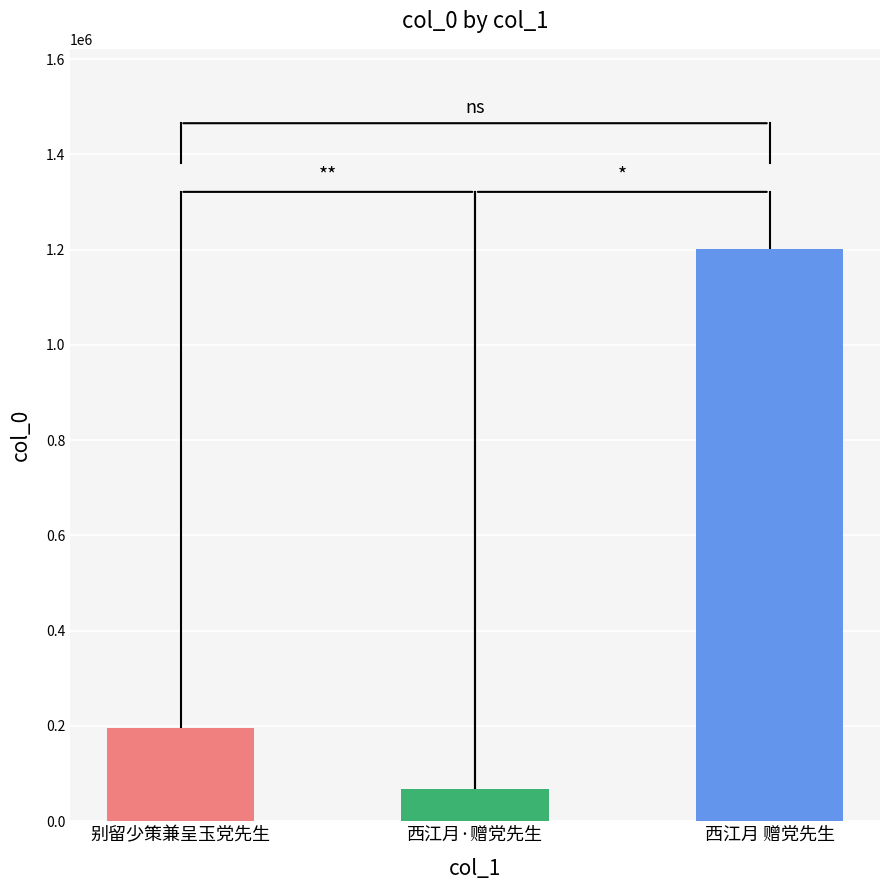

What is the label of the 2nd bar from the right?

西江月·赠党先生